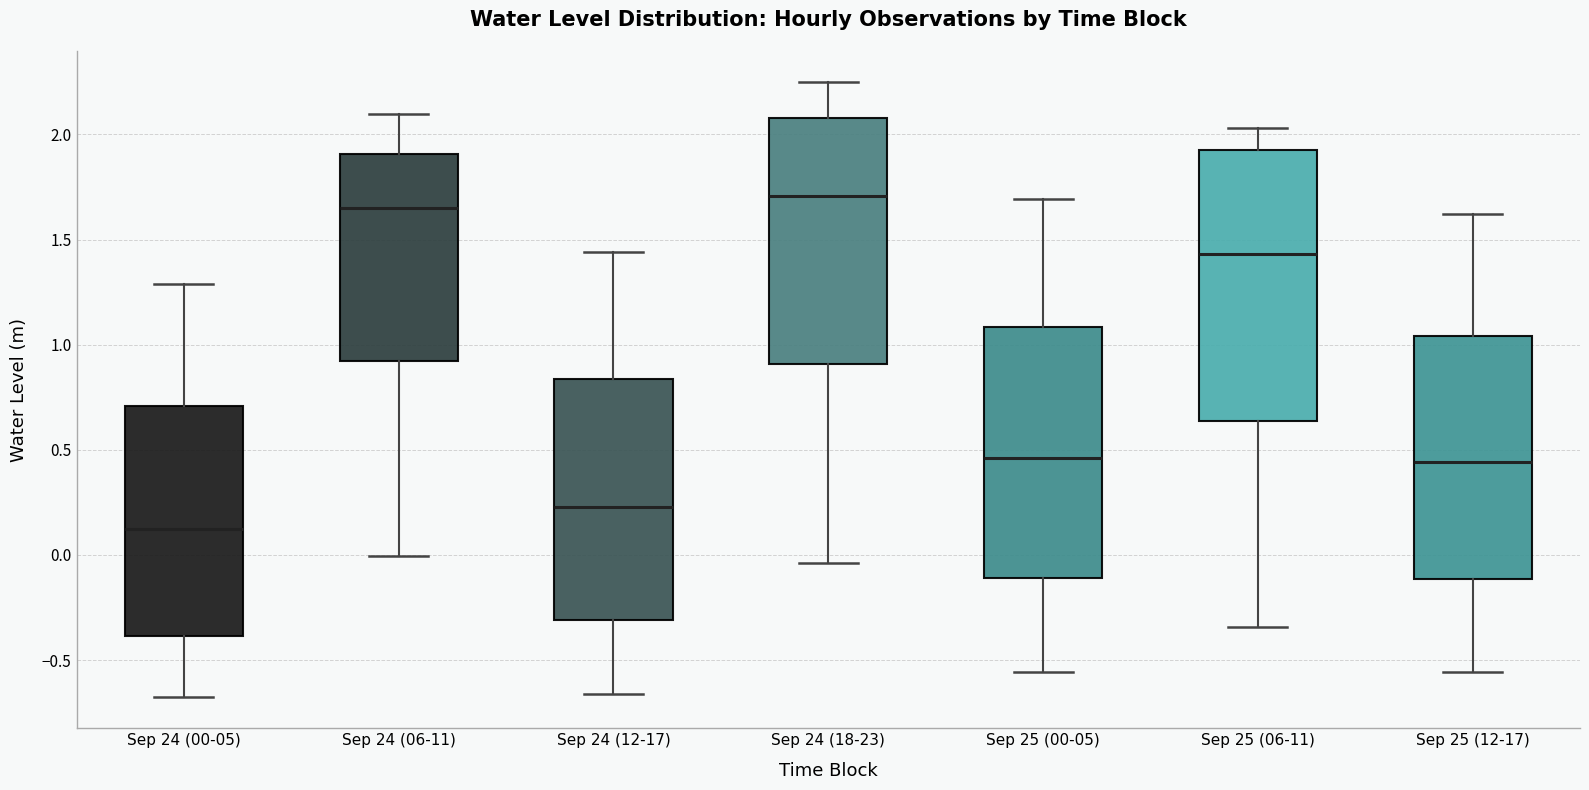

Where does the median line of the box for Sep 24 (06-11) sit on the y-axis? The values are not printed on the chart, so give them approximately, as read against the axis.

1.65